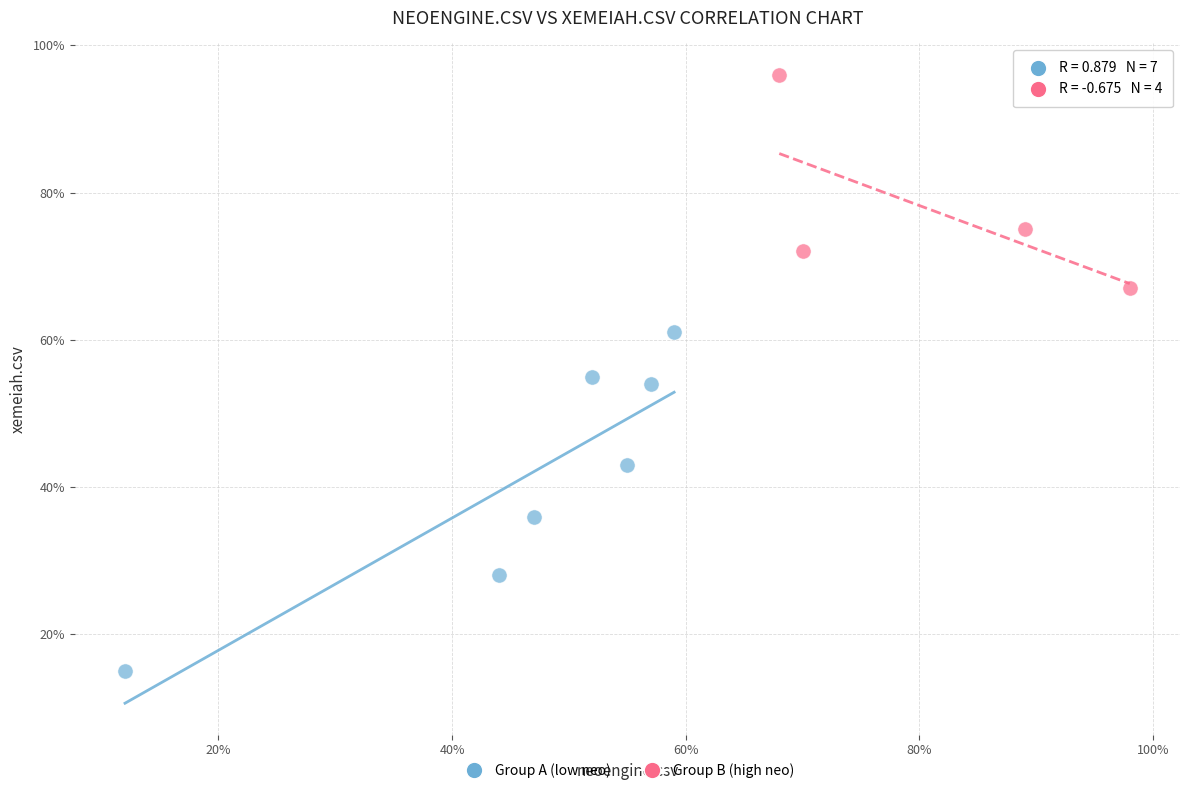

Which series reaches the maximum Y coordinate?

Group B (high neo)